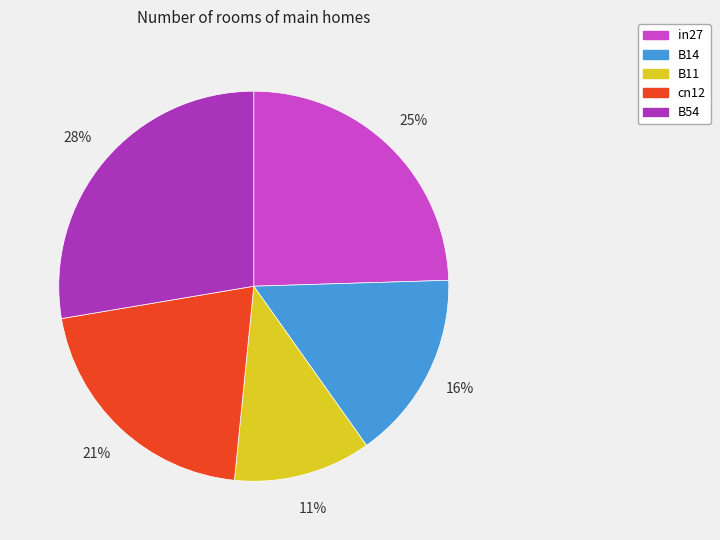

Which has a higher value, in27 or B14?

in27